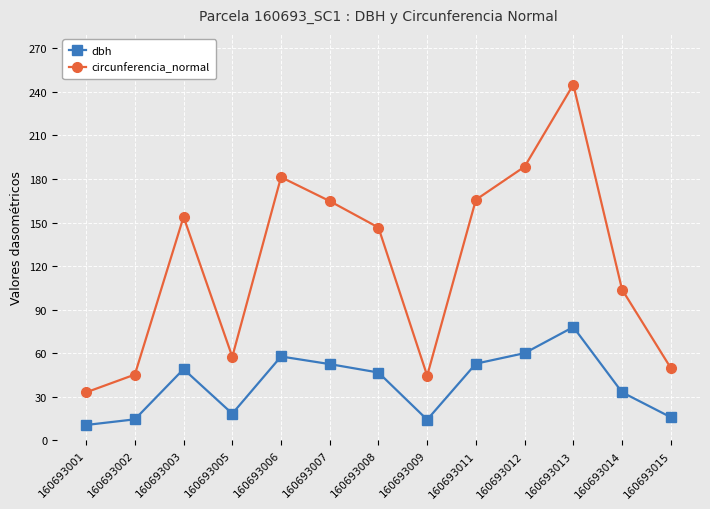

What is the value of the dbh point at the 10th from the left?

60.0